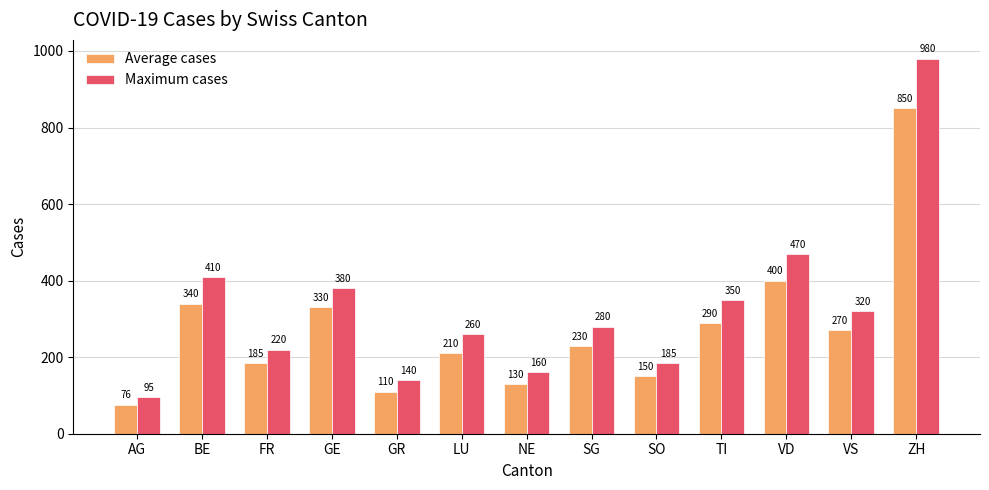

What is the sum of the Maximum cases values at FR and SG?

500